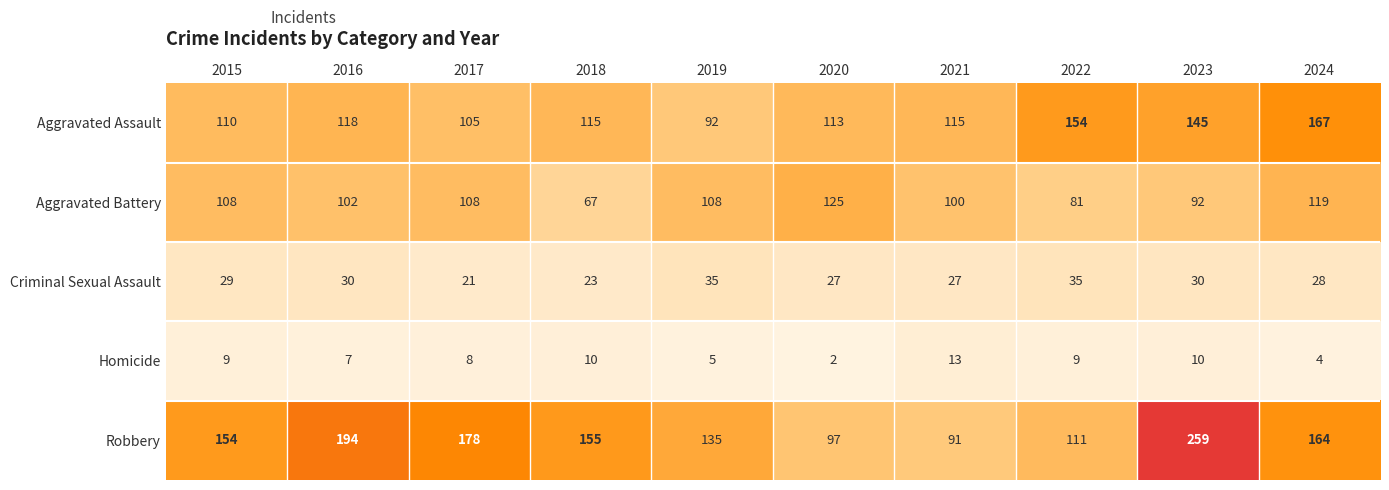

Rank the series at 2021 from lowest to highest value.

Homicide, Criminal Sexual Assault, Robbery, Aggravated Battery, Aggravated Assault